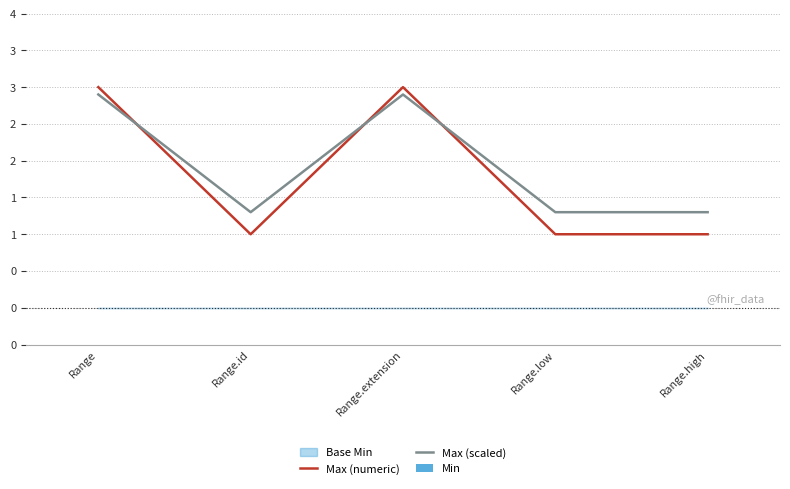

Rank the series at Range.low from highest to lowest value.

Max (scaled), Max (numeric), Min